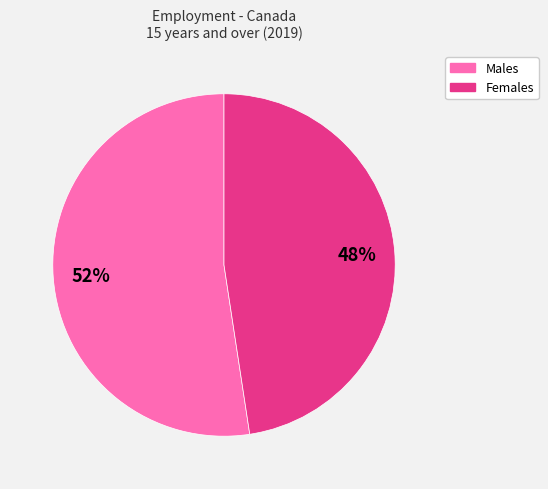

What percentage is the Males slice, to the nearest percent?

52%